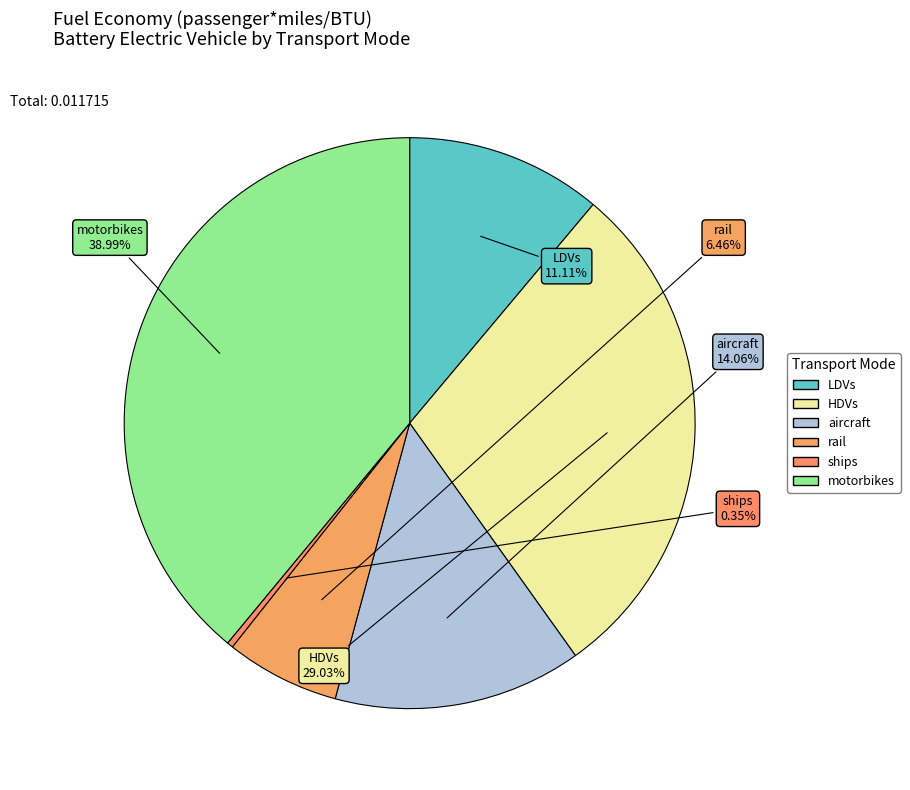

What percentage is the aircraft slice, to the nearest percent?

14%